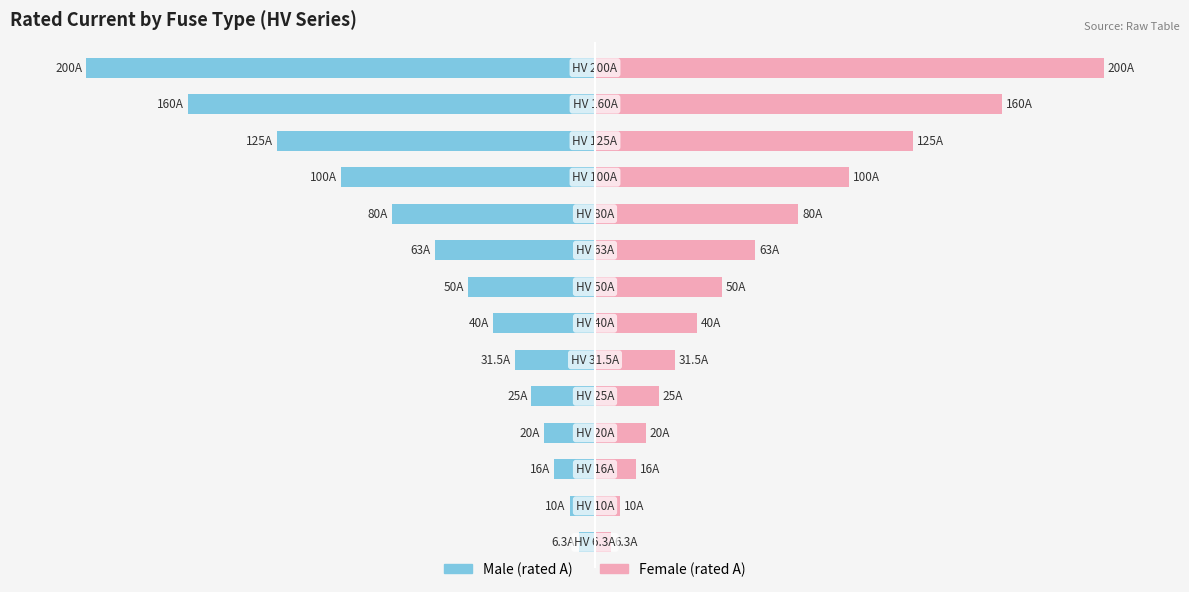

What is the average value of the Male series?

-66.2